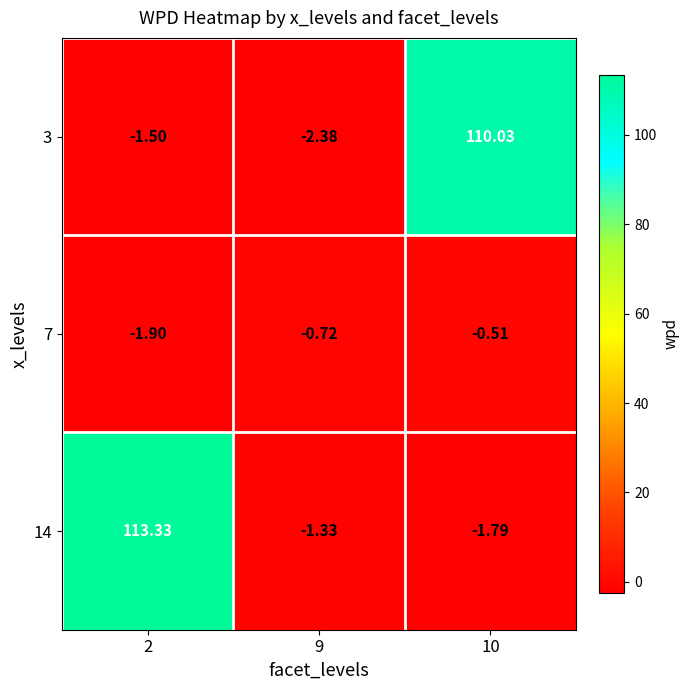

Is the value of 7 at 10 greater than the value of 3 at 2?

Yes